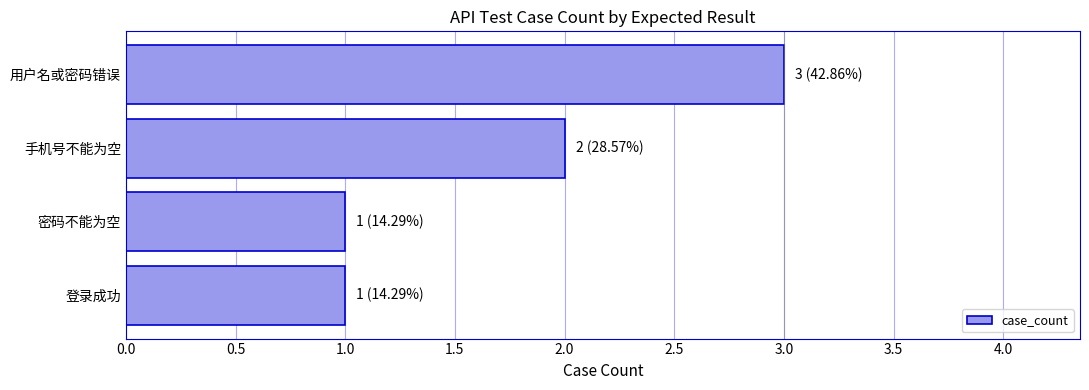

Is it true that the value at 登录成功 is 1?

True